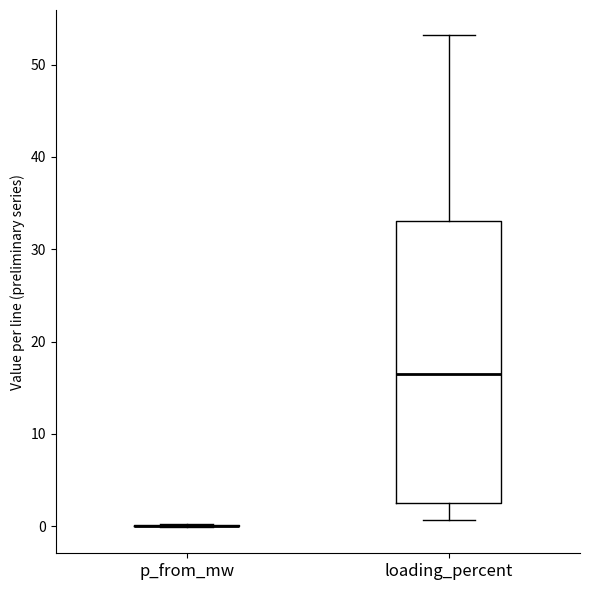

Comparing the boxes themselves (not the whiskers), which one is the tallest?

loading_percent